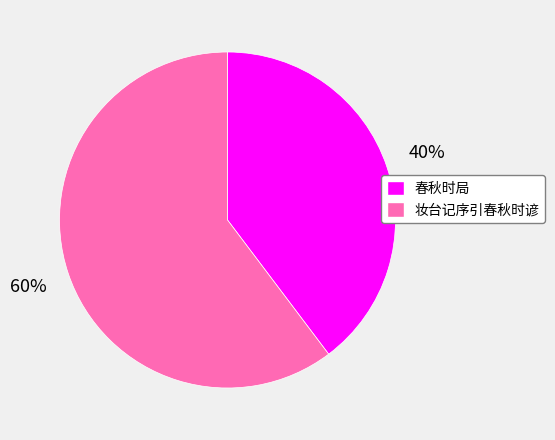

Is there any slice that represents more than half of the pie?

Yes